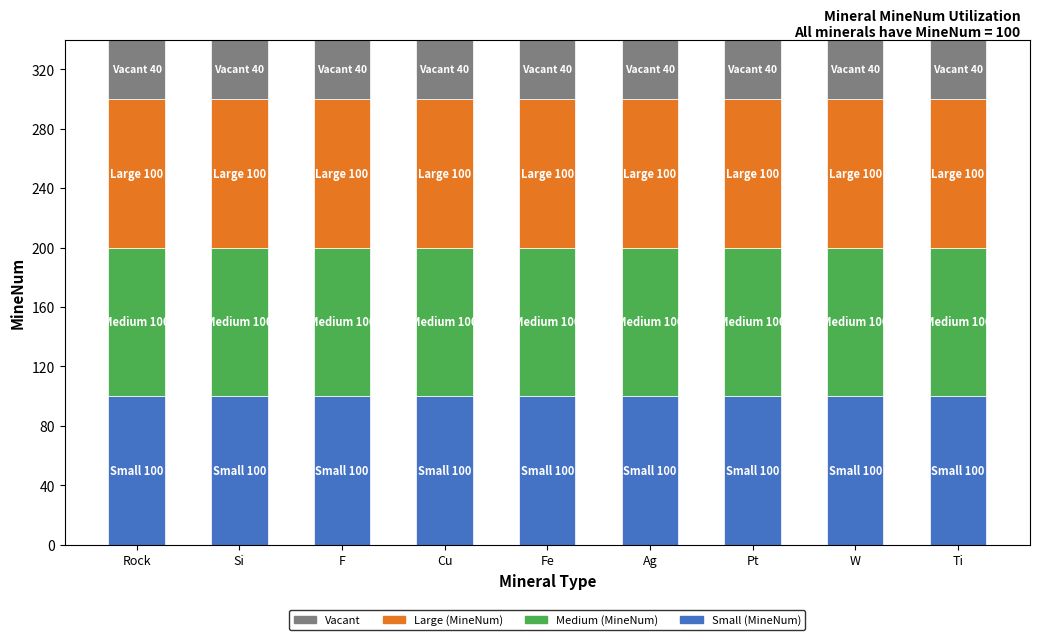

The value of Small (MineNum) at Ag is 100. True or false?

True